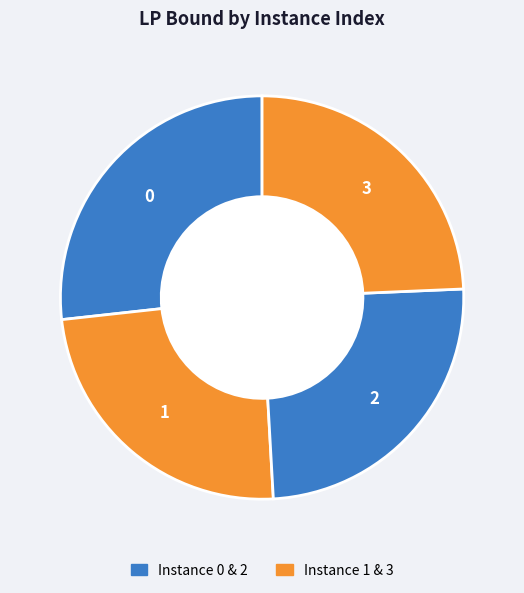

Count the number of slices in the pie.

4